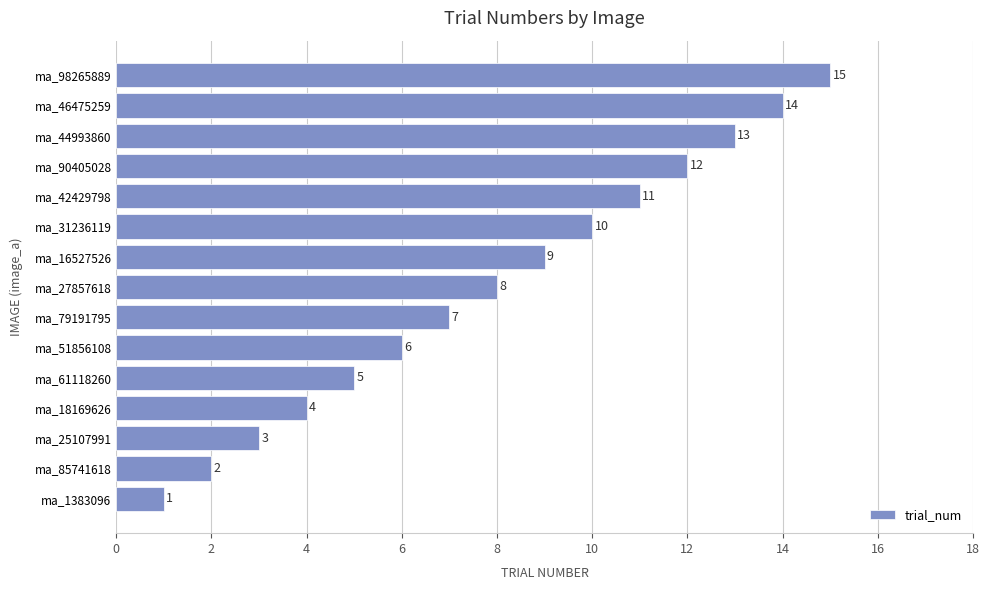

What is the difference between the maximum and minimum values?

14